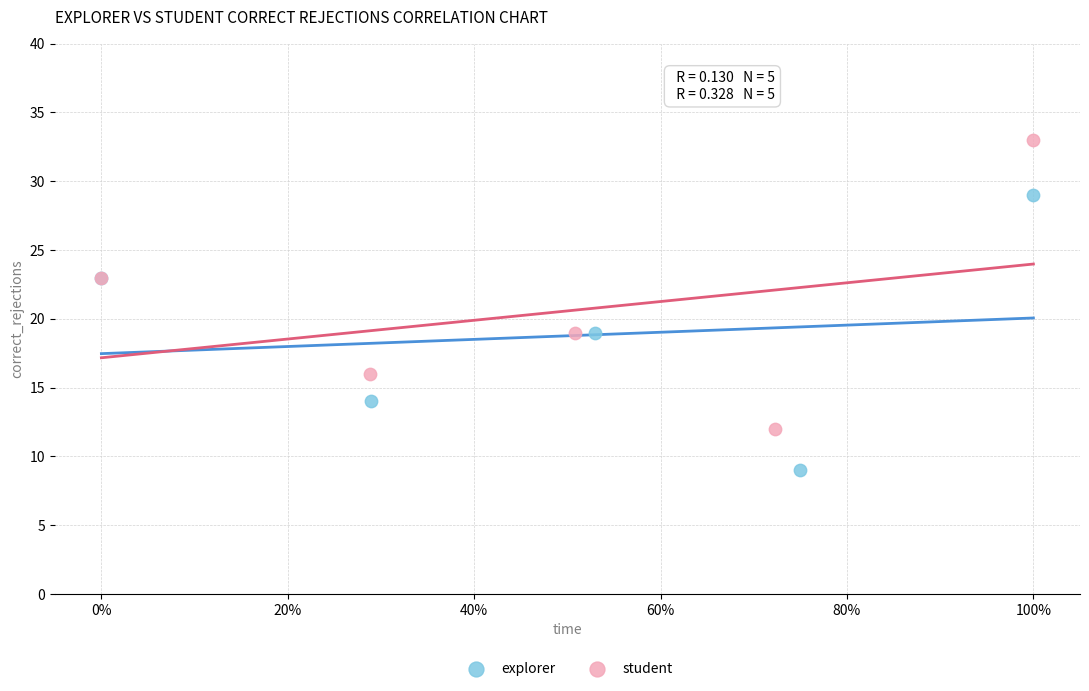

Which series contains the lowest Y value?

explorer